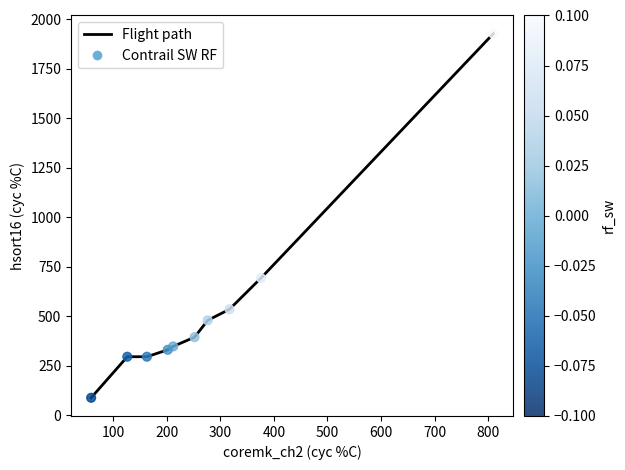

What is the difference between the maximum and minimum values?

1838.7